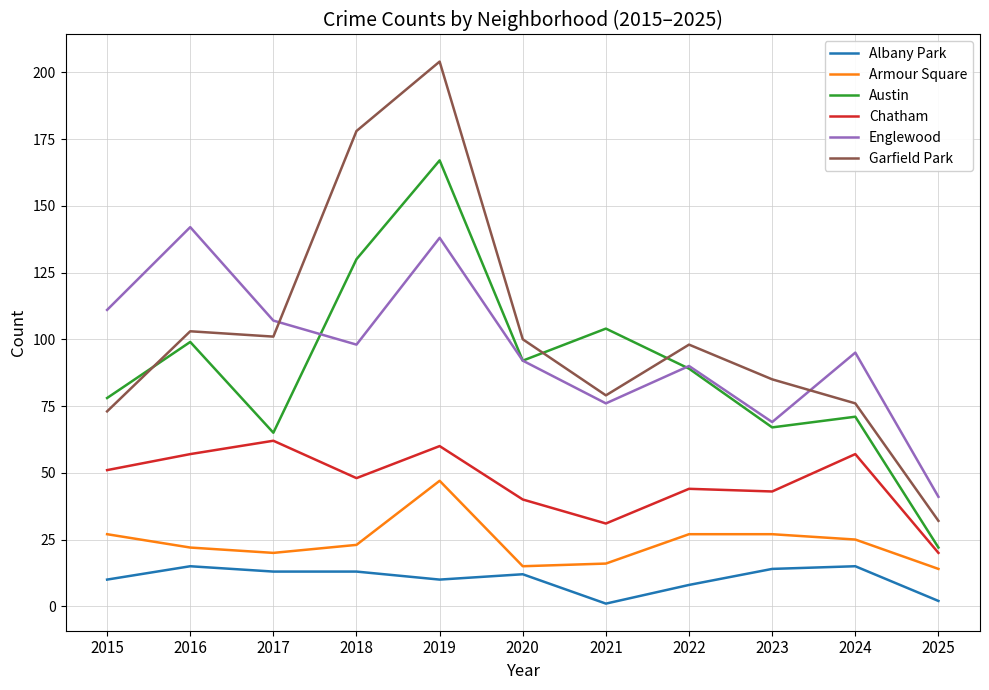

Reading left to right, extract all data points from this chart.

Albany Park: 2015=10	2016=15	2017=13	2018=13	2019=10	2020=12	2021=1	2022=8	2023=14	2024=15	2025=2
Armour Square: 2015=27	2016=22	2017=20	2018=23	2019=47	2020=15	2021=16	2022=27	2023=27	2024=25	2025=14
Austin: 2015=78	2016=99	2017=65	2018=130	2019=167	2020=92	2021=104	2022=89	2023=67	2024=71	2025=22
Chatham: 2015=51	2016=57	2017=62	2018=48	2019=60	2020=40	2021=31	2022=44	2023=43	2024=57	2025=20
Englewood: 2015=111	2016=142	2017=107	2018=98	2019=138	2020=92	2021=76	2022=90	2023=69	2024=95	2025=41
Garfield Park: 2015=73	2016=103	2017=101	2018=178	2019=204	2020=100	2021=79	2022=98	2023=85	2024=76	2025=32